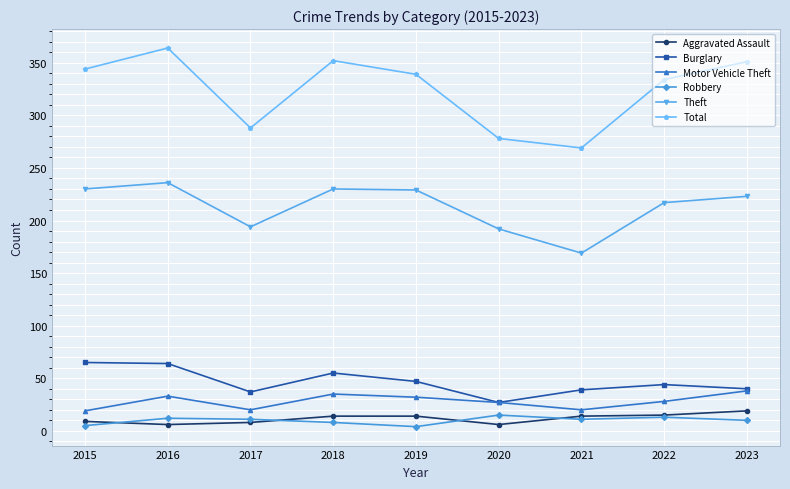

How many interior local valleys does the Burglary series have?

2